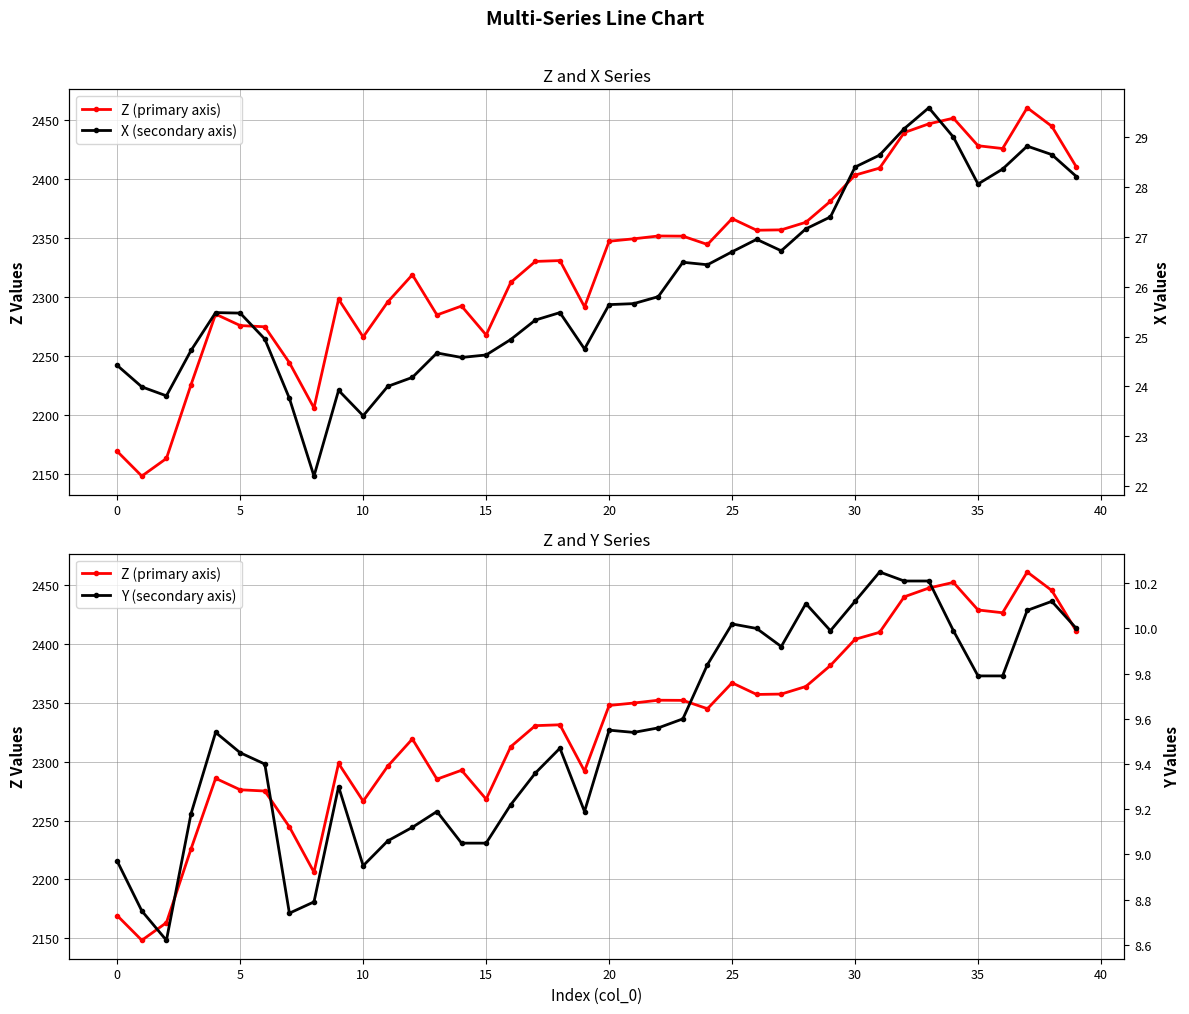

The Y (secondary axis) series shows 10.0 at 29. True or false?

True